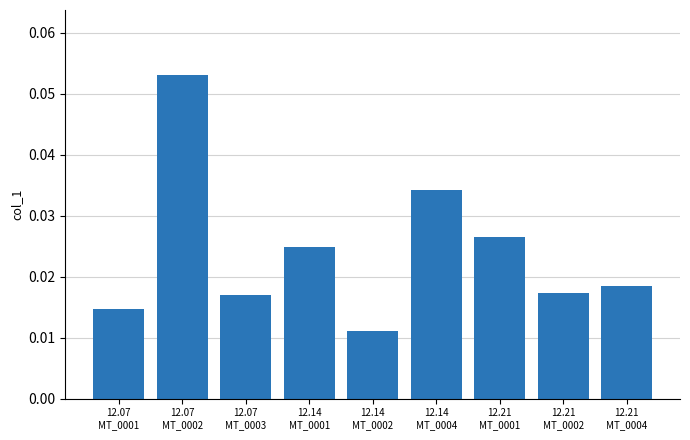

Which category has the lowest value across all series?

12.14
MT_0002